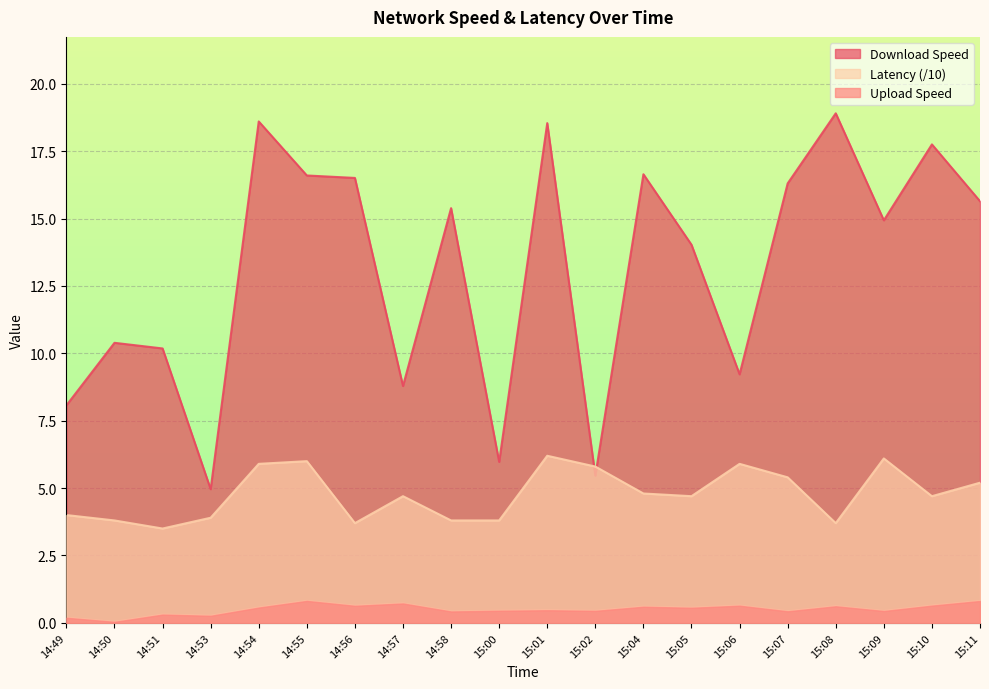

What is the label of the 10th point from the right?

15:01